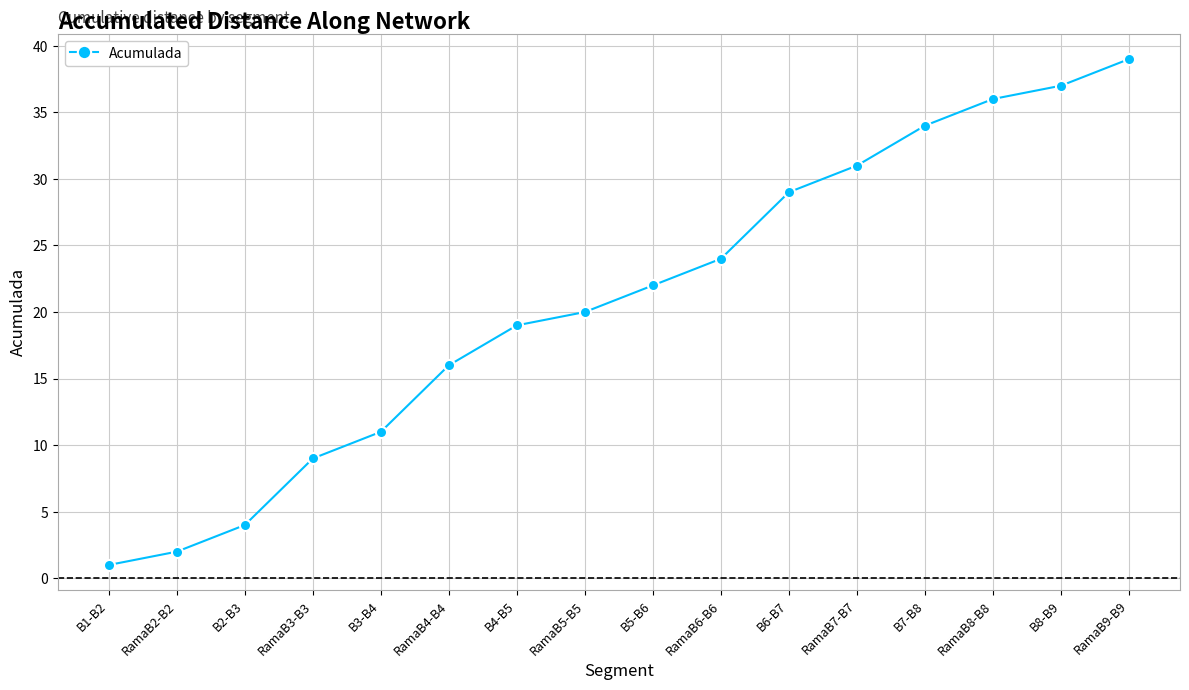

At which label is the value closest to 20?

RamaB5-B5